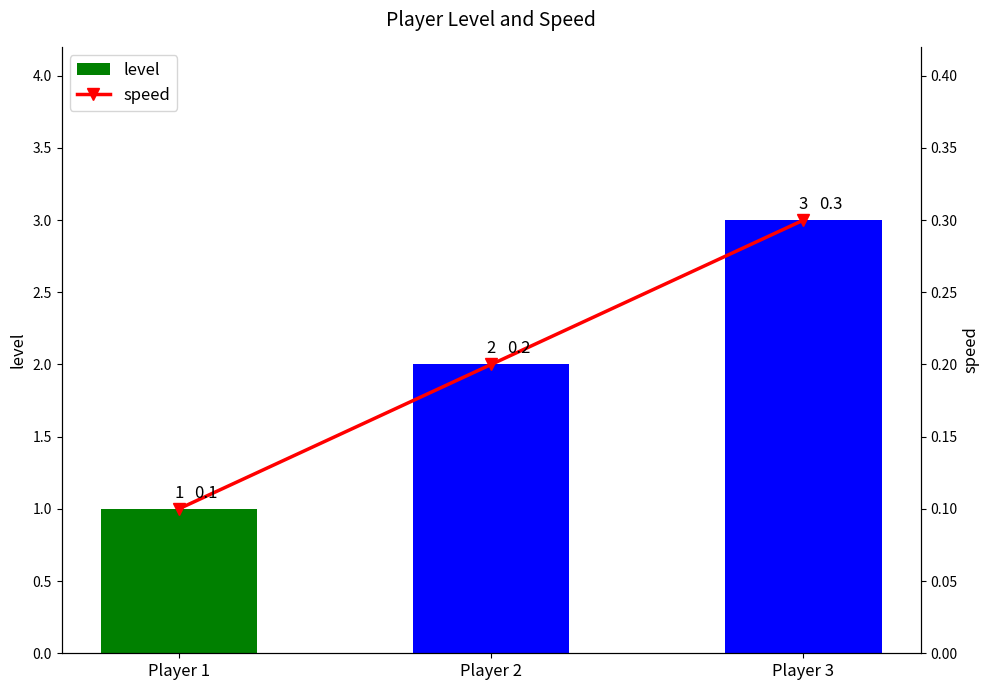

What is the value of the level bar at the 2nd from the left?

2